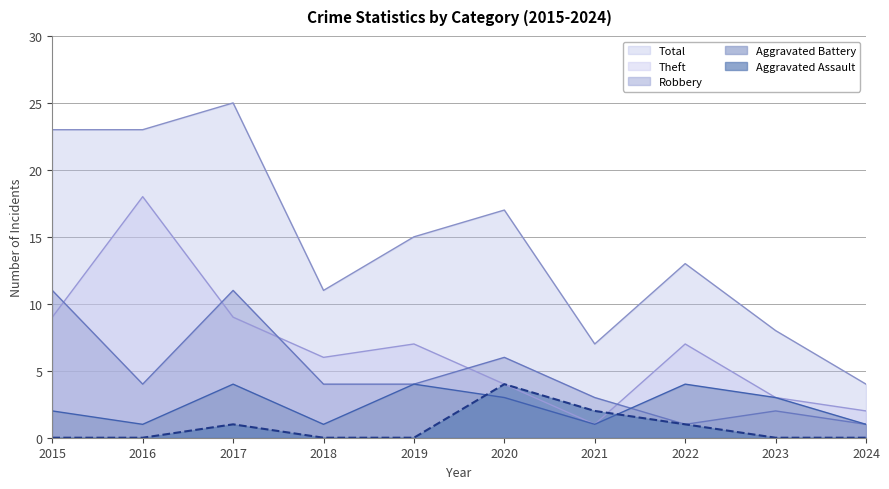

What is the value of the Robbery point at the 4th from the left?

4